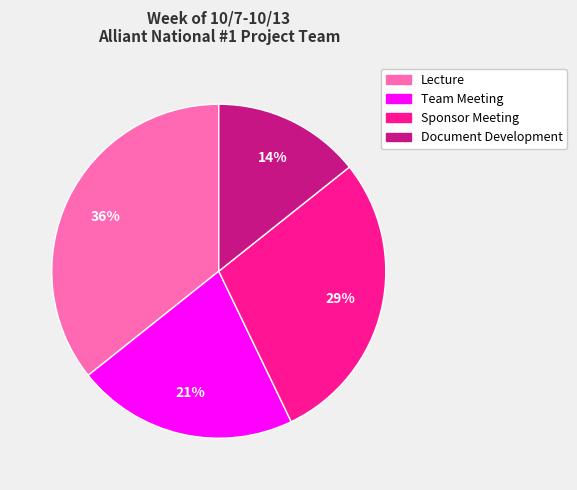

Combined, do Document Development and Team Meeting account for over 50%?

No